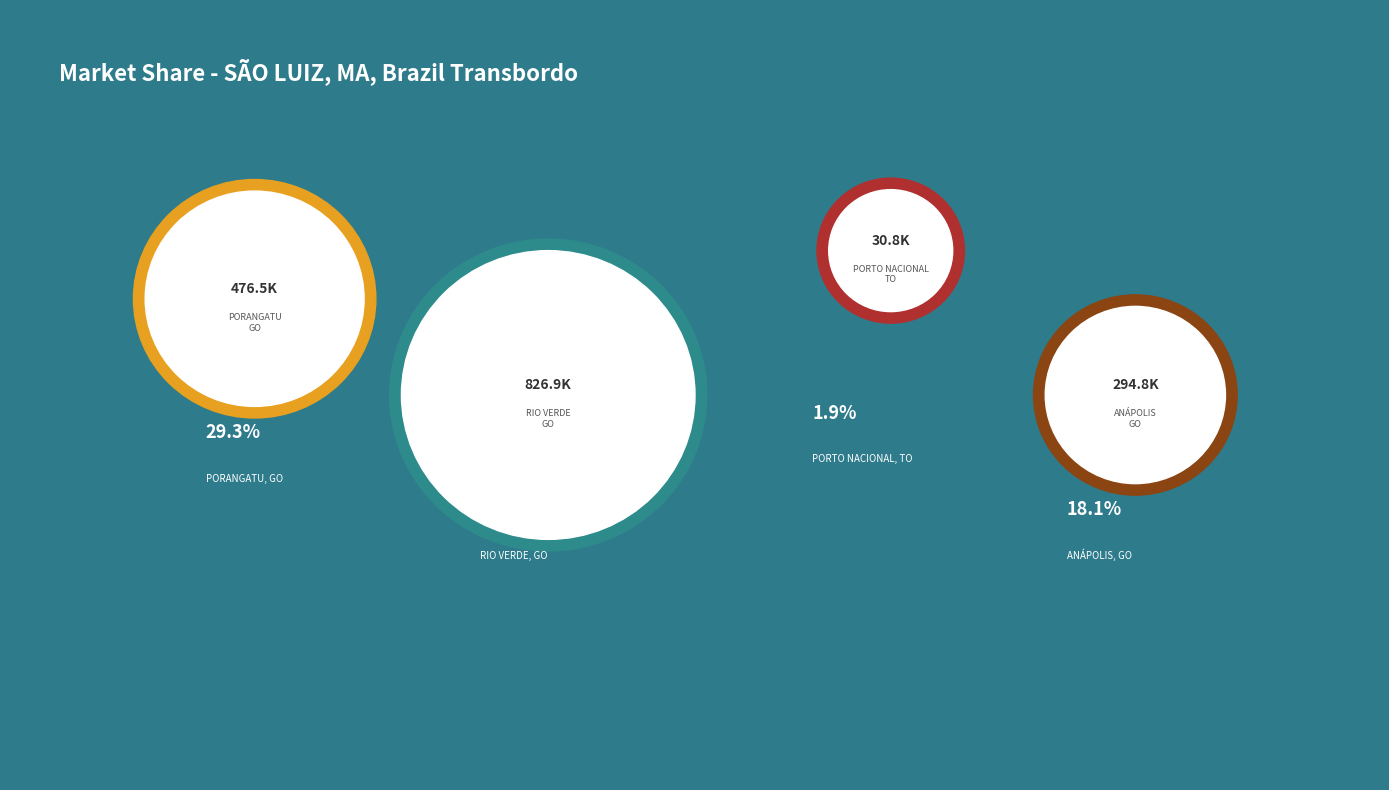

Does any single category account for the majority?

Yes